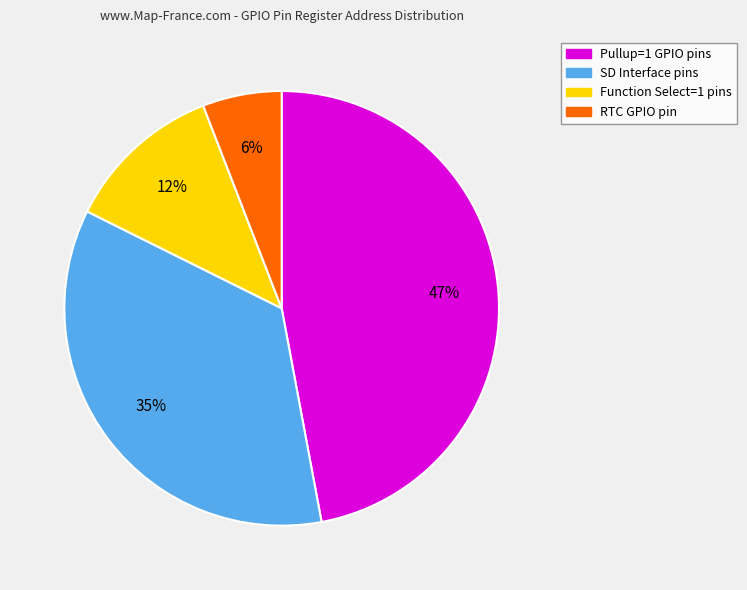

Which category has the biggest portion of the pie?

Pullup=1 GPIO pins